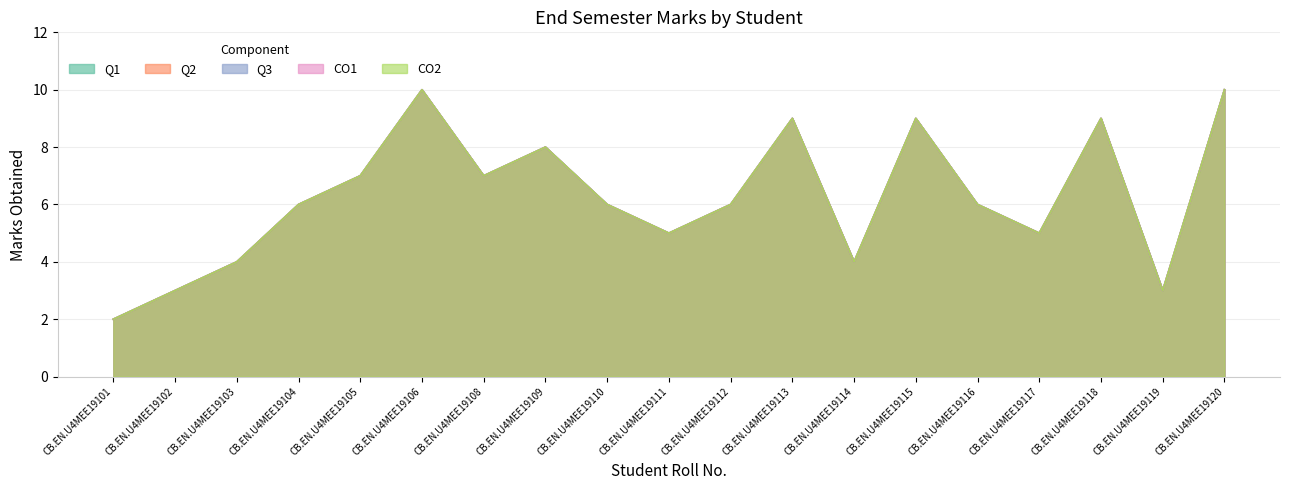

True or false: CO2 and Q3 cross at least once.

False